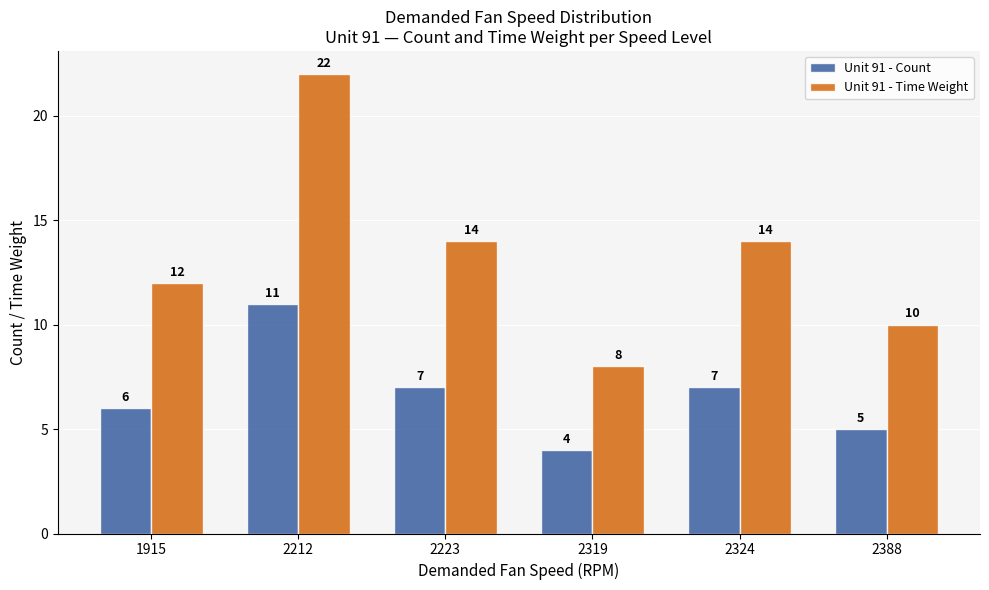

Which series has the largest total across all categories?

Unit 91 - Time Weight